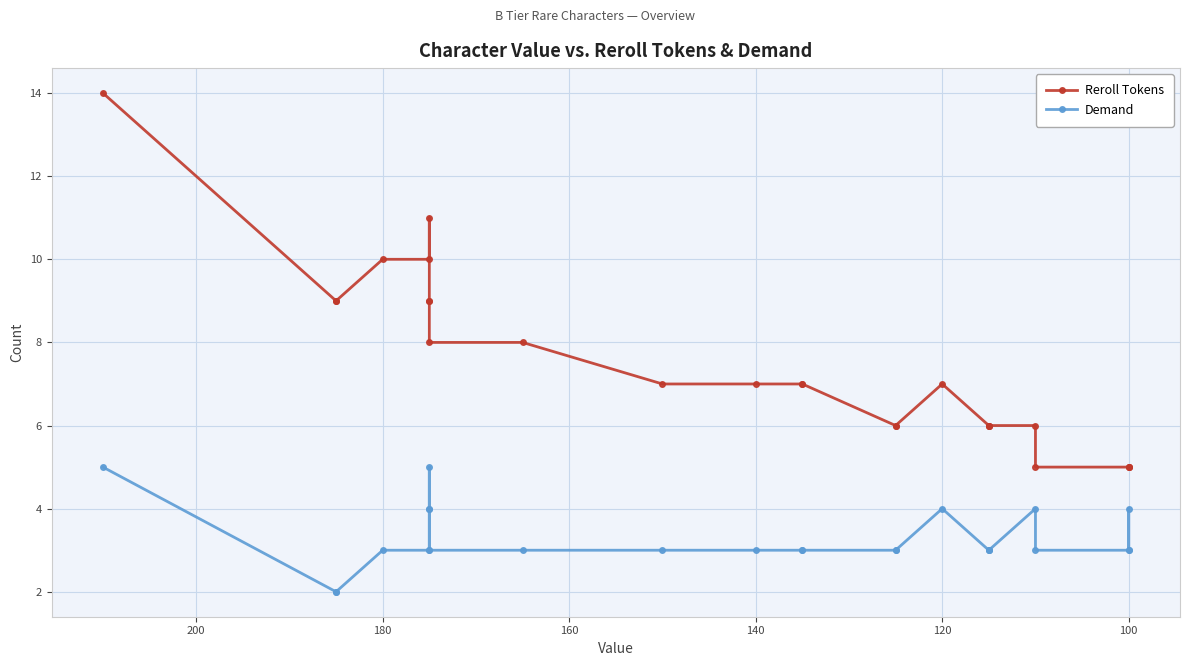

What is the greatest value displayed?

14